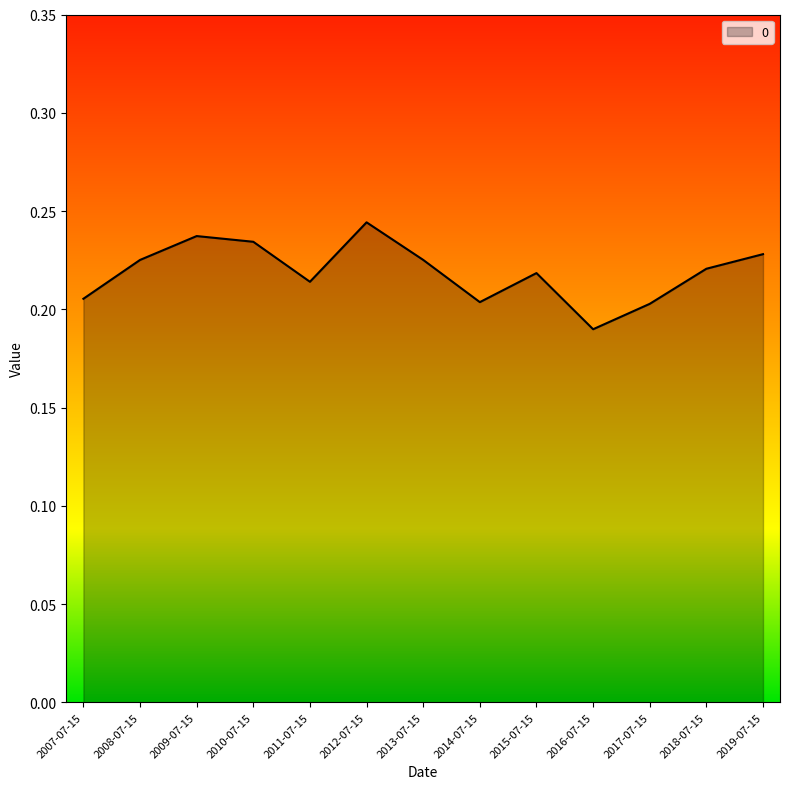

Which has a higher value, 2007-07-15 or 2013-07-15?

2013-07-15